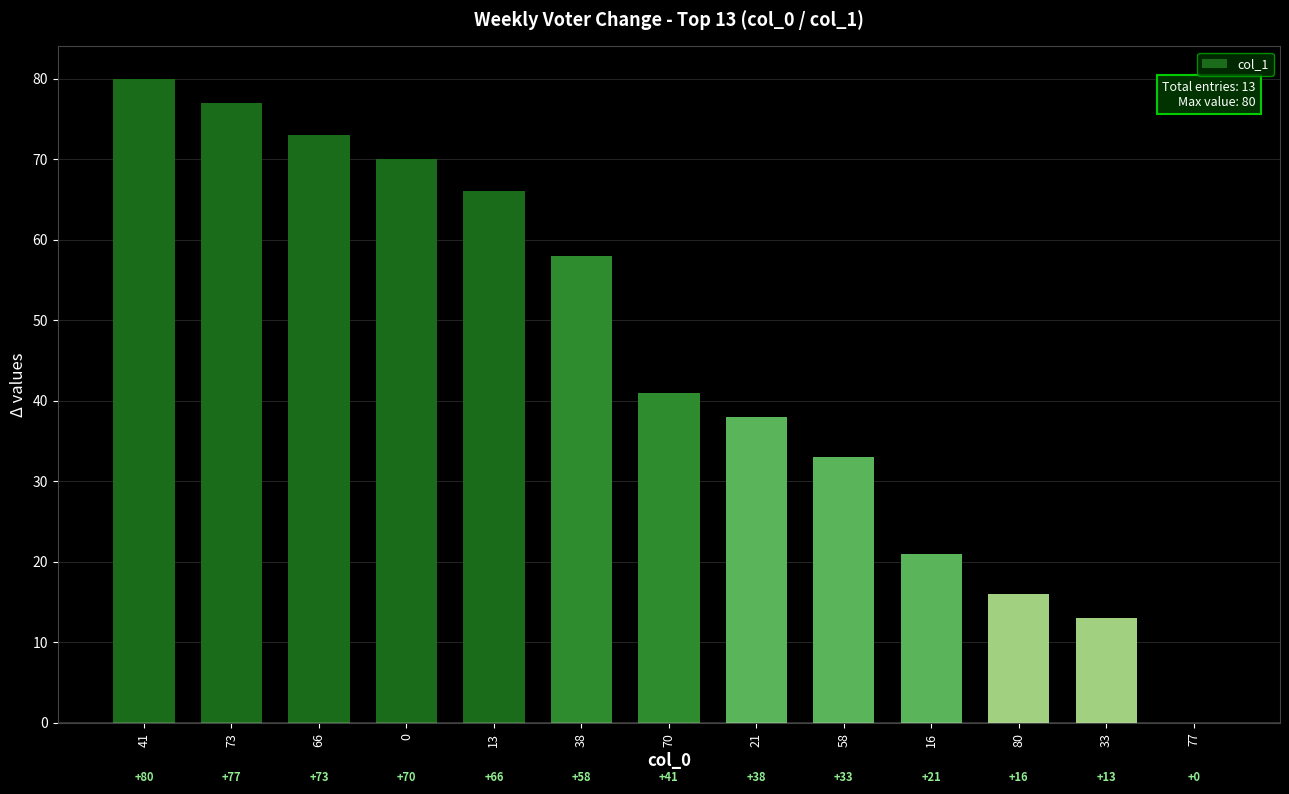

What is the sum of the values at 80 and 0?

86